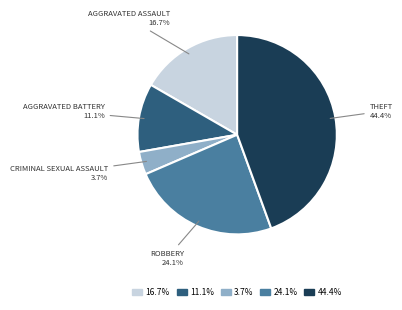

How many segments does this pie chart have?

5